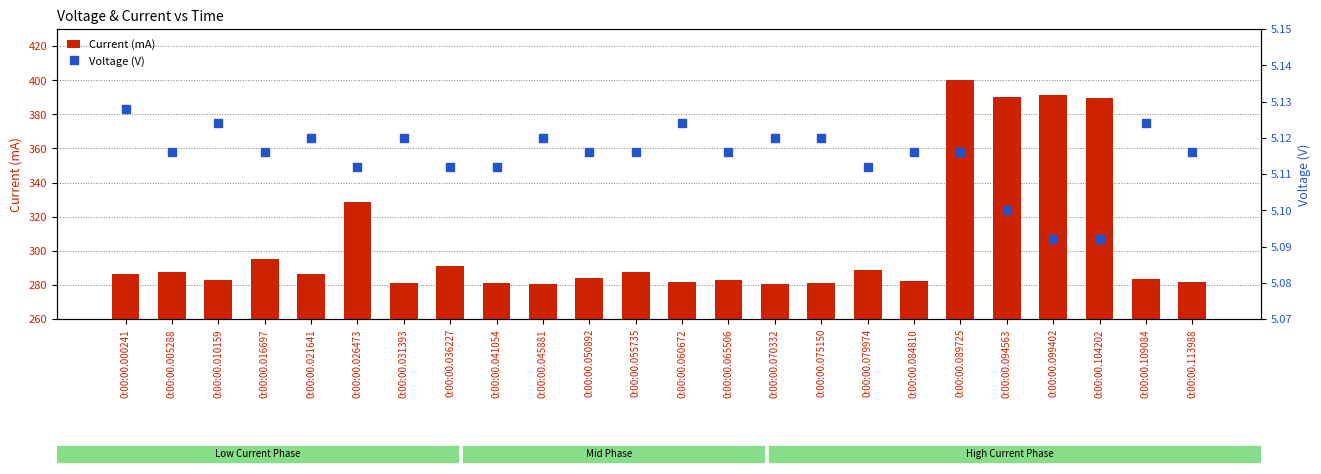

Where does the Current (mA) series first go above 286?

0:00:00.000241